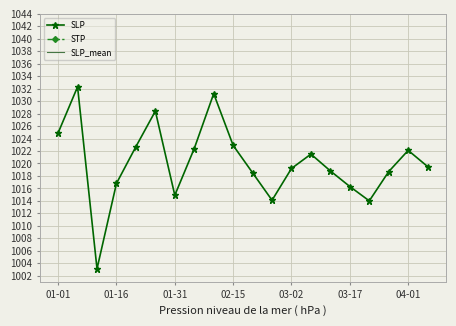

What is the highest value of the SLP series?

1032.3